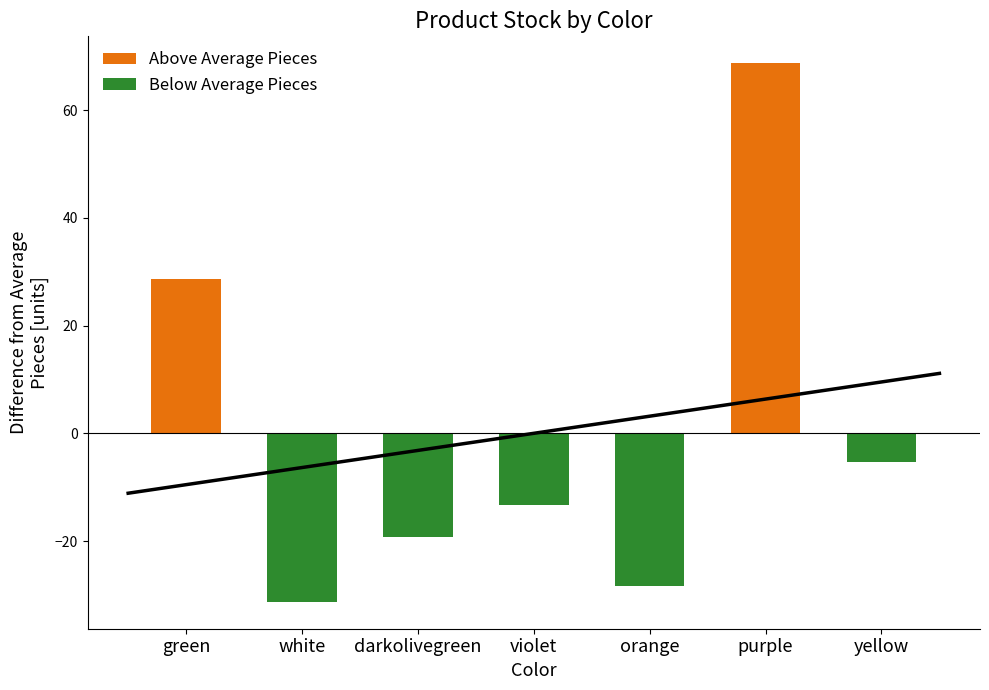

What position from the left is violet?

4